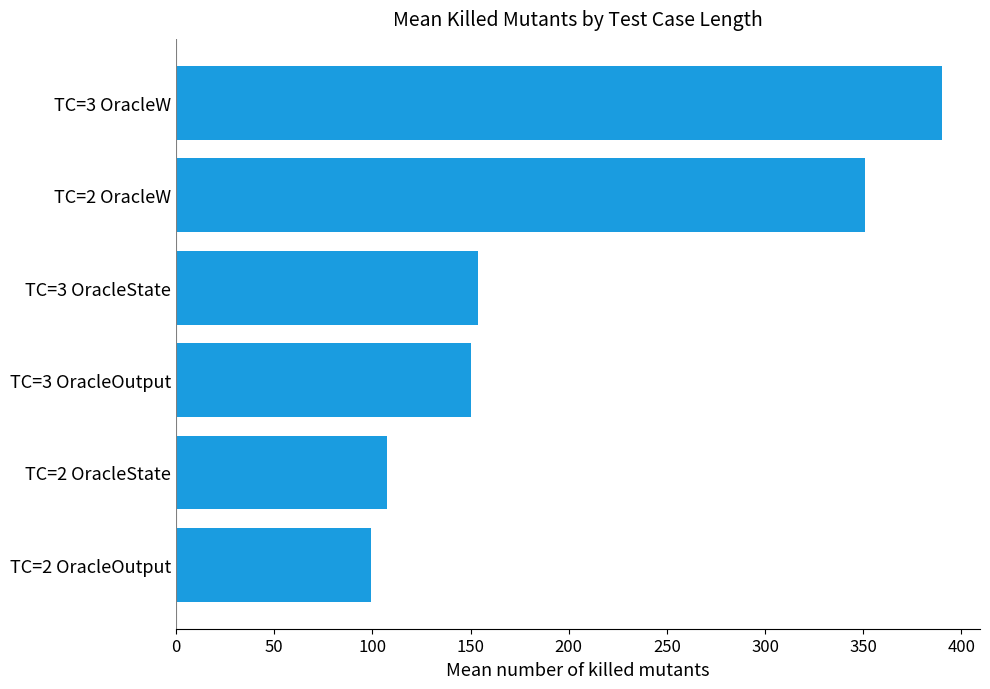

What is the greatest value displayed?

389.9